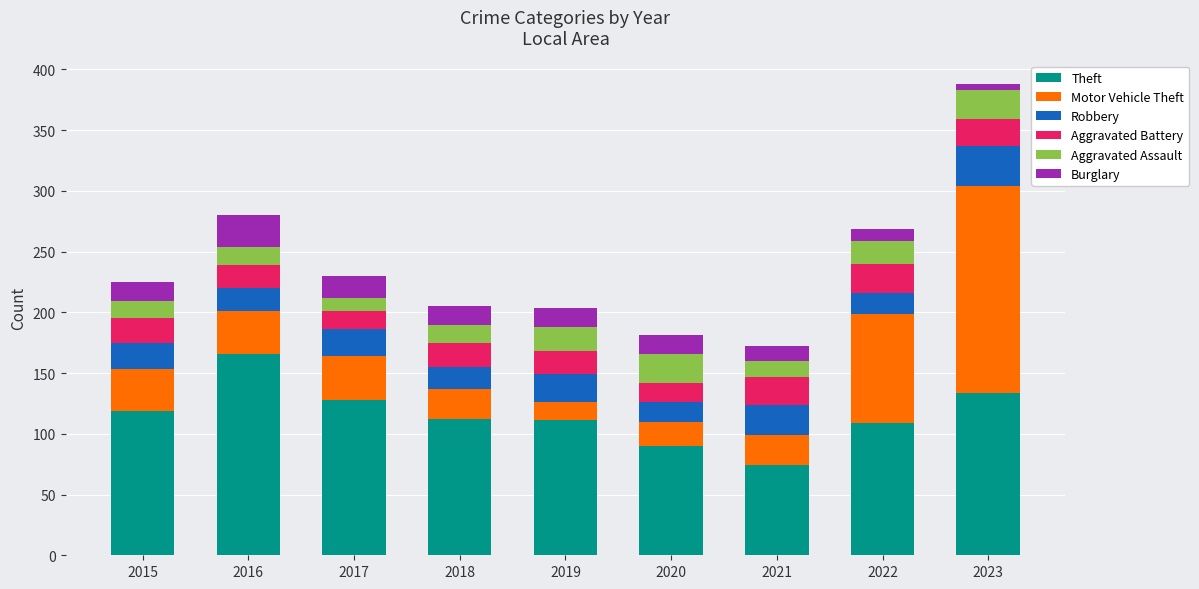

At which label does Theft reach its minimum?

2021